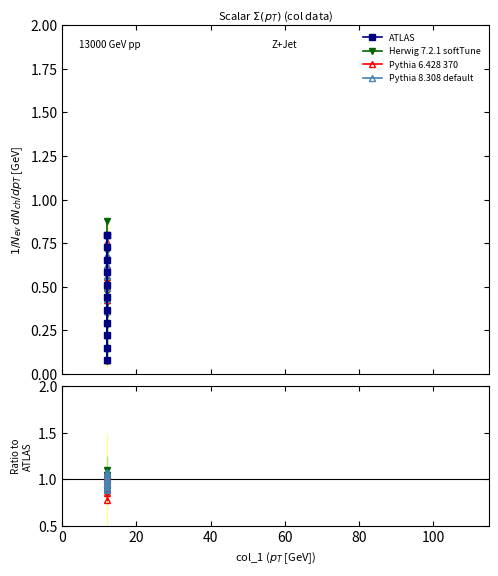

How many data points does each series have?

12